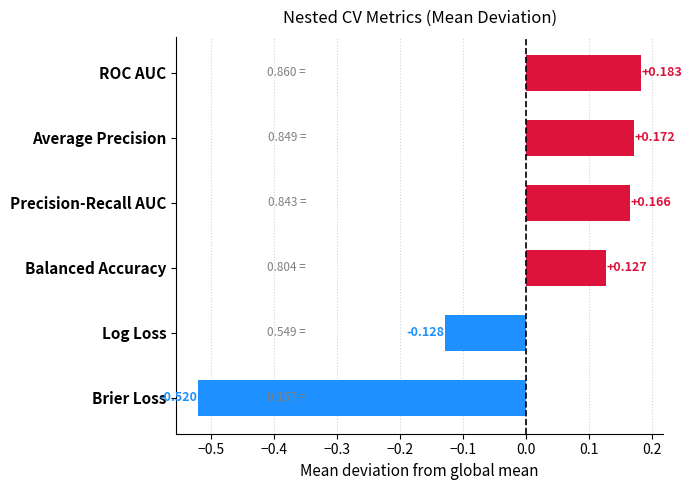

At which category does the chart reach its minimum across all series?

Brier Loss